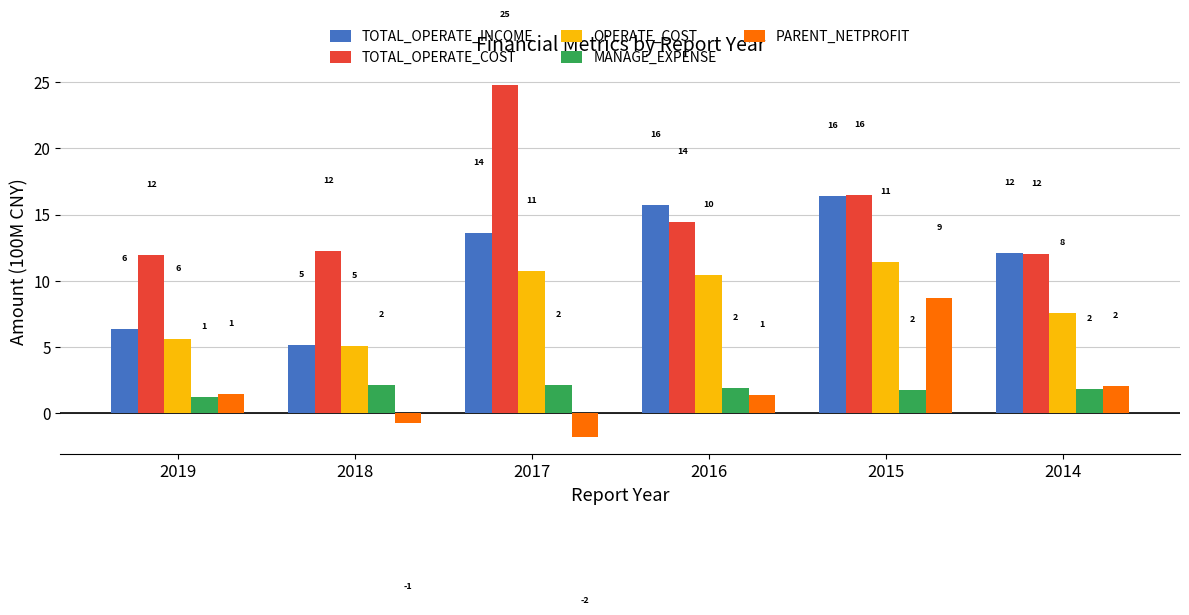

At which category is the sum across all series the highest?

2015